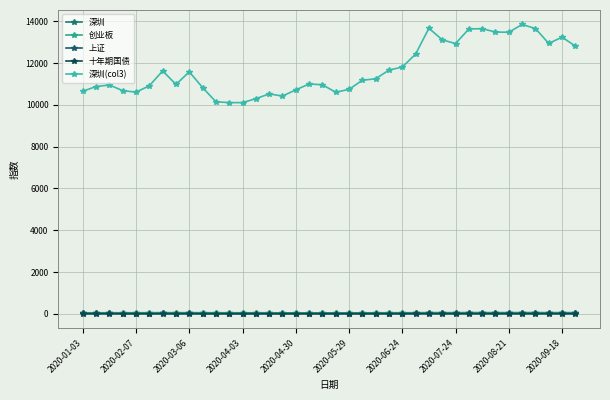

True or false: 上证 and 创业板 intersect in this chart.

False